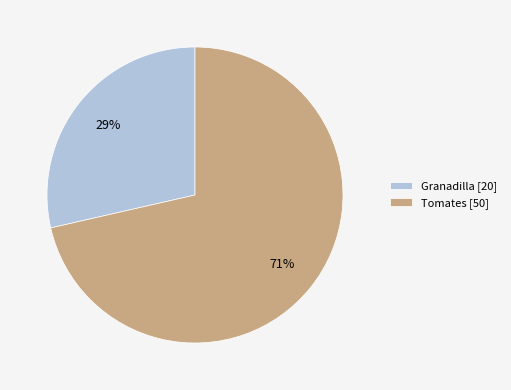

Is there any slice that represents more than half of the pie?

Yes